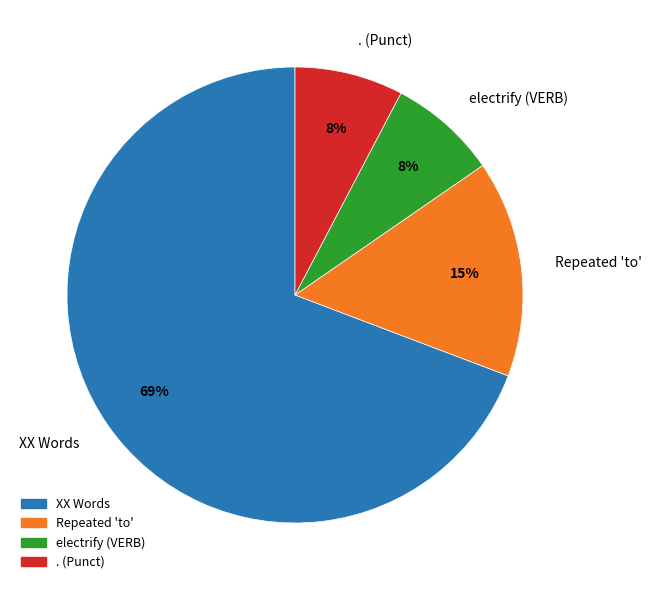

To the nearest percent, what is the combined percentage of XX Words and . (Punct)?

77%